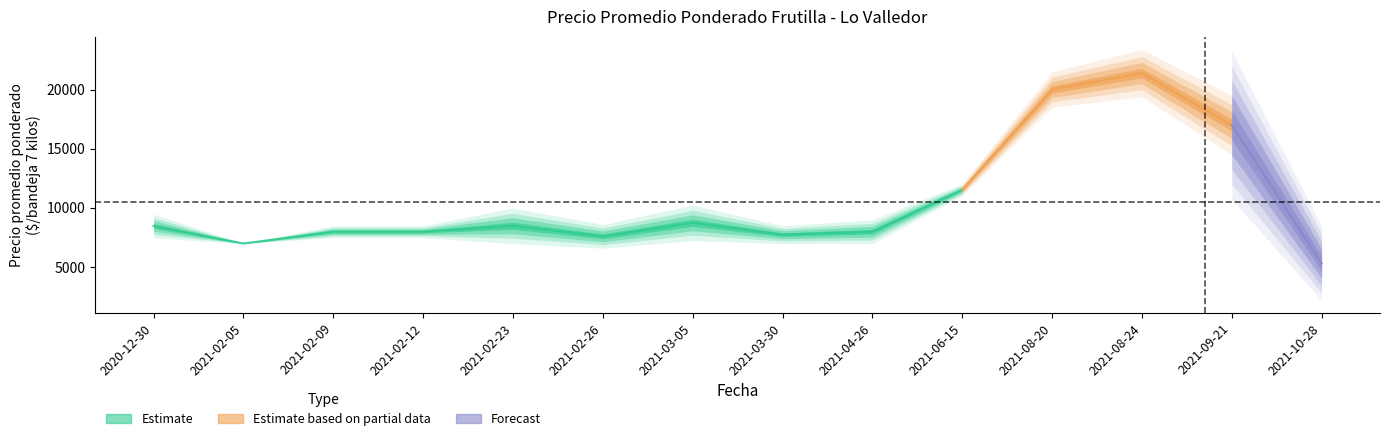

True or false: Precio maximo and Precio minimo intersect in this chart.

False